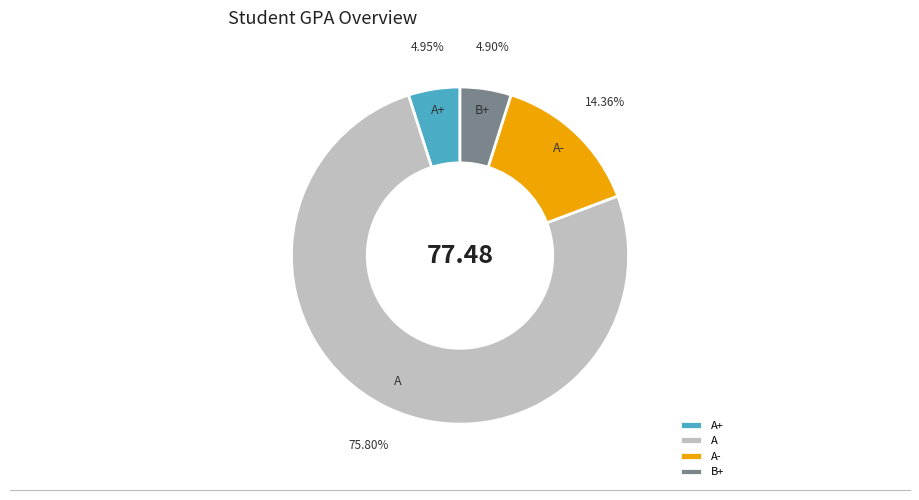

Combined, do A+ and B+ account for over 50%?

No